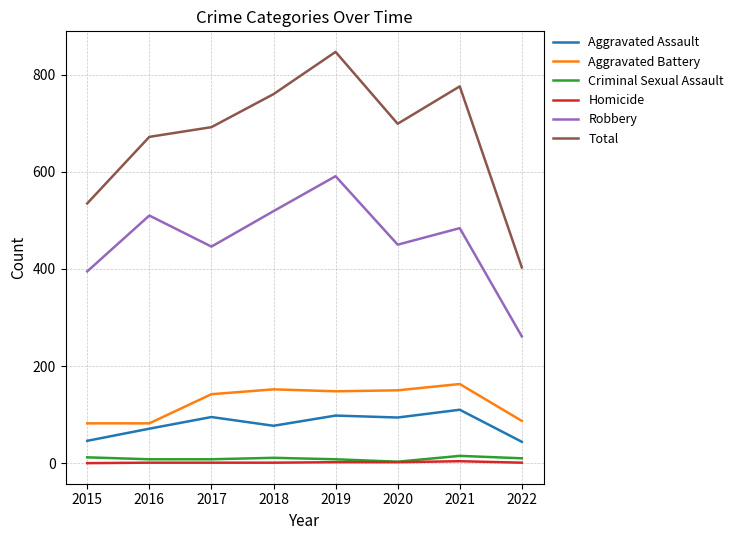

At which category does Total reach its first local valley?

2020